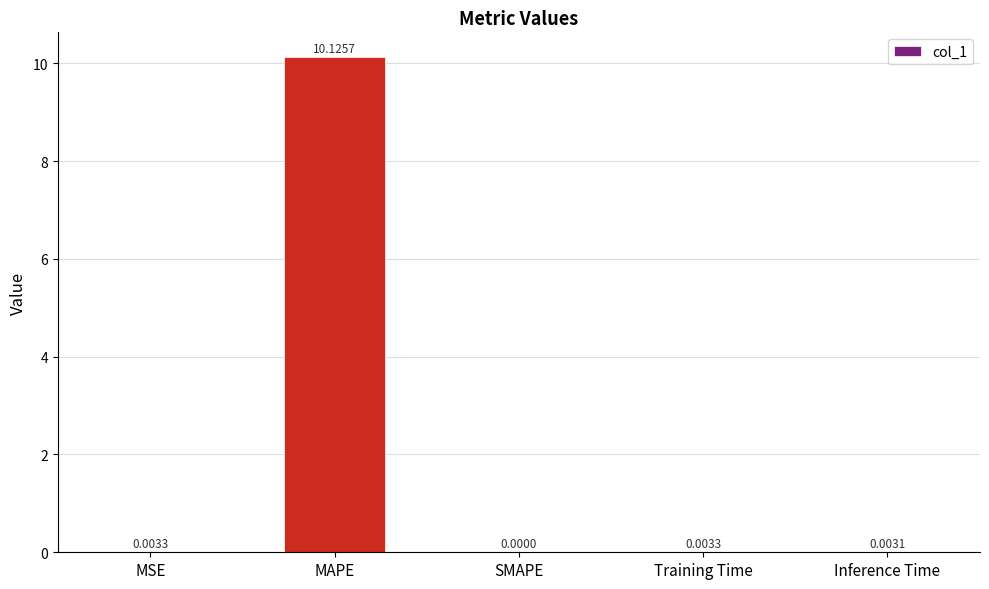

How many values exceed 0?

4